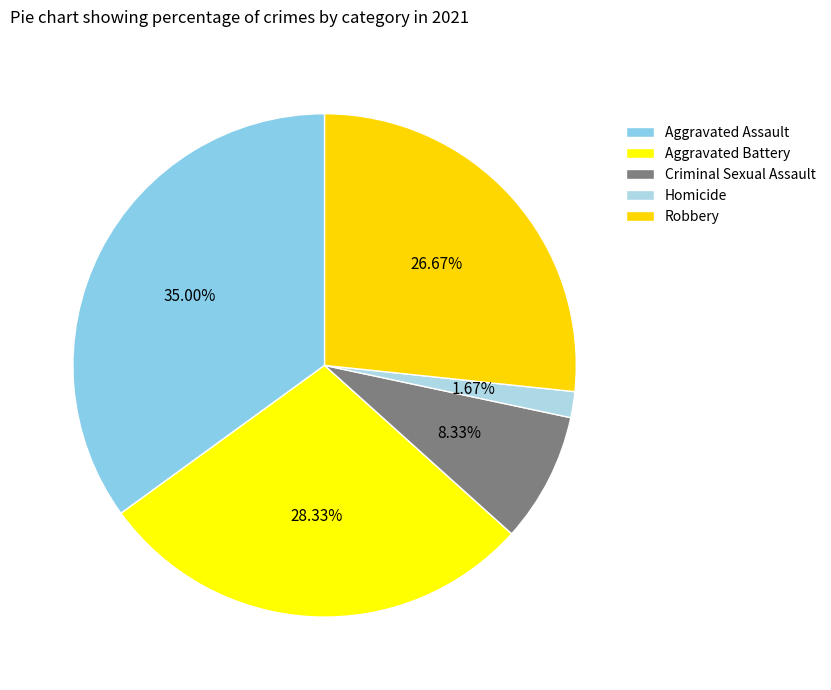

Count the number of slices in the pie.

5